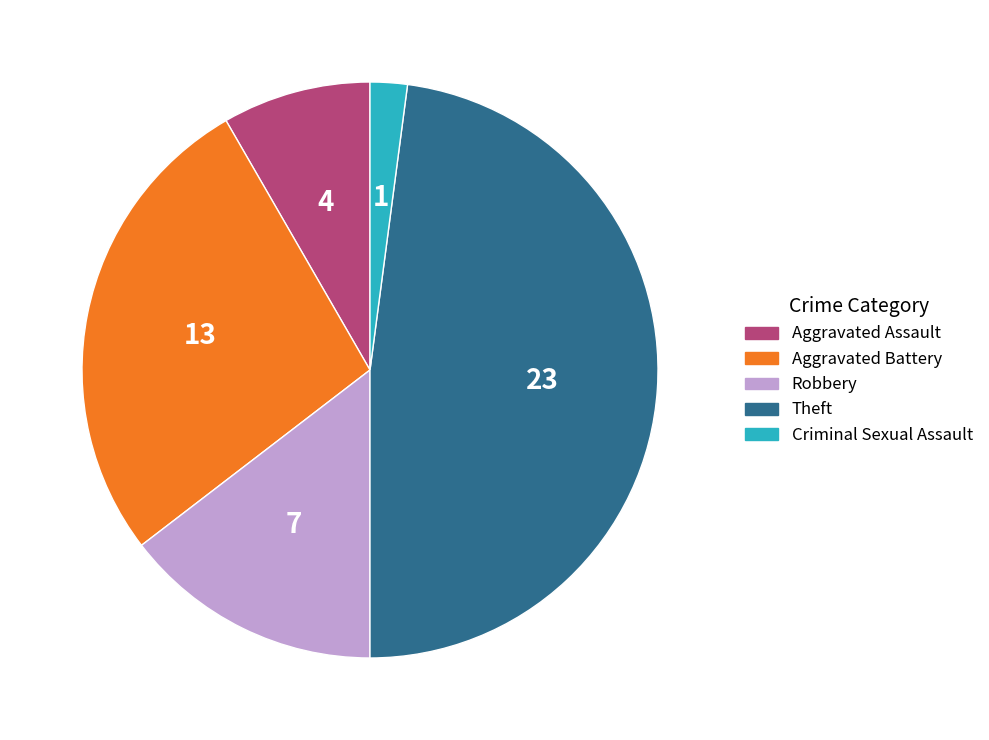

Does any single category account for the majority?

No